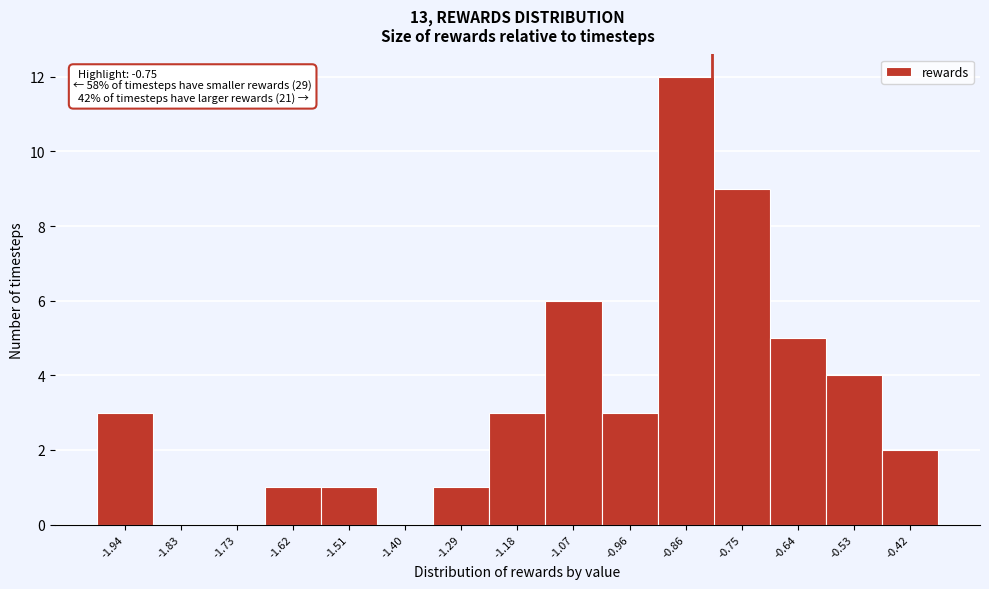

Reading left to right, what are all the values shown in this chart?

-1.94=3	-1.83=0	-1.73=0	-1.62=1	-1.51=1	-1.40=0	-1.29=1	-1.18=3	-1.07=6	-0.96=3	-0.86=12	-0.75=9	-0.64=5	-0.53=4	-0.42=2